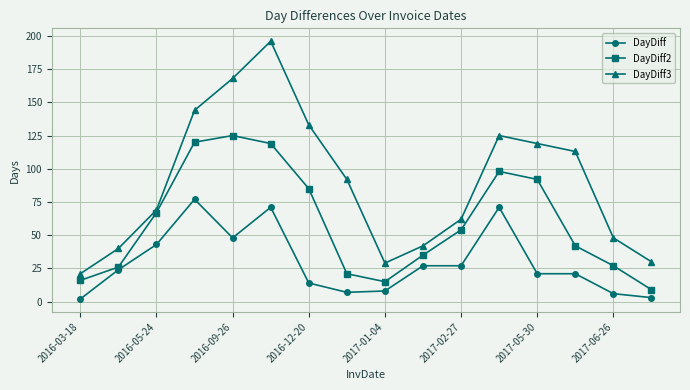

Which series has the largest total across all categories?

DayDiff3